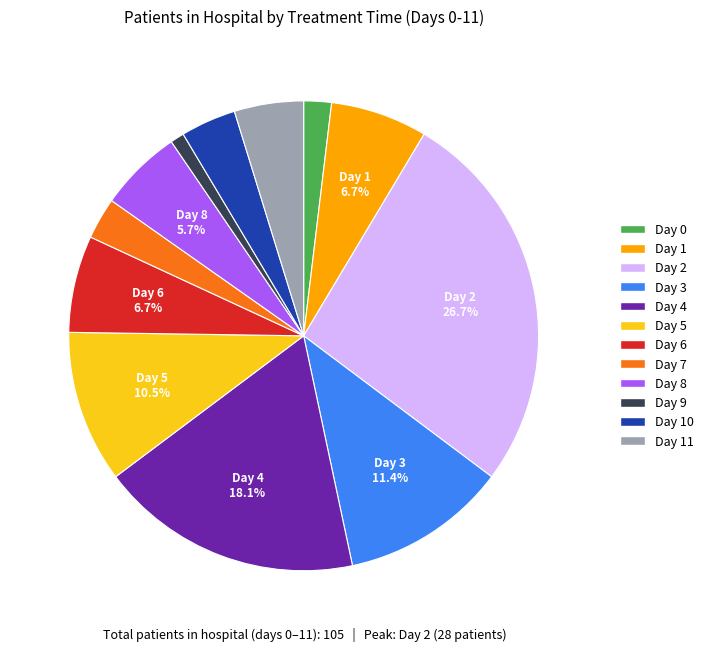

Is there a majority slice in this chart?

No